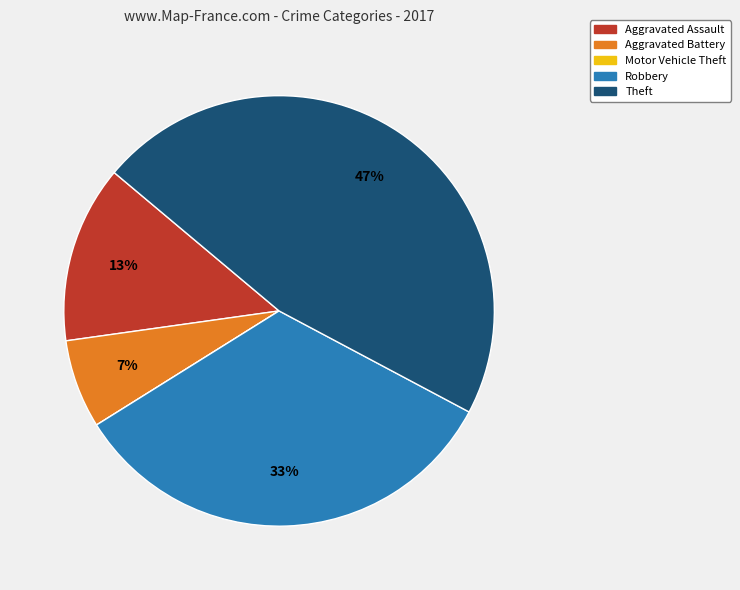

Which has a higher value, Aggravated Assault or Robbery?

Robbery